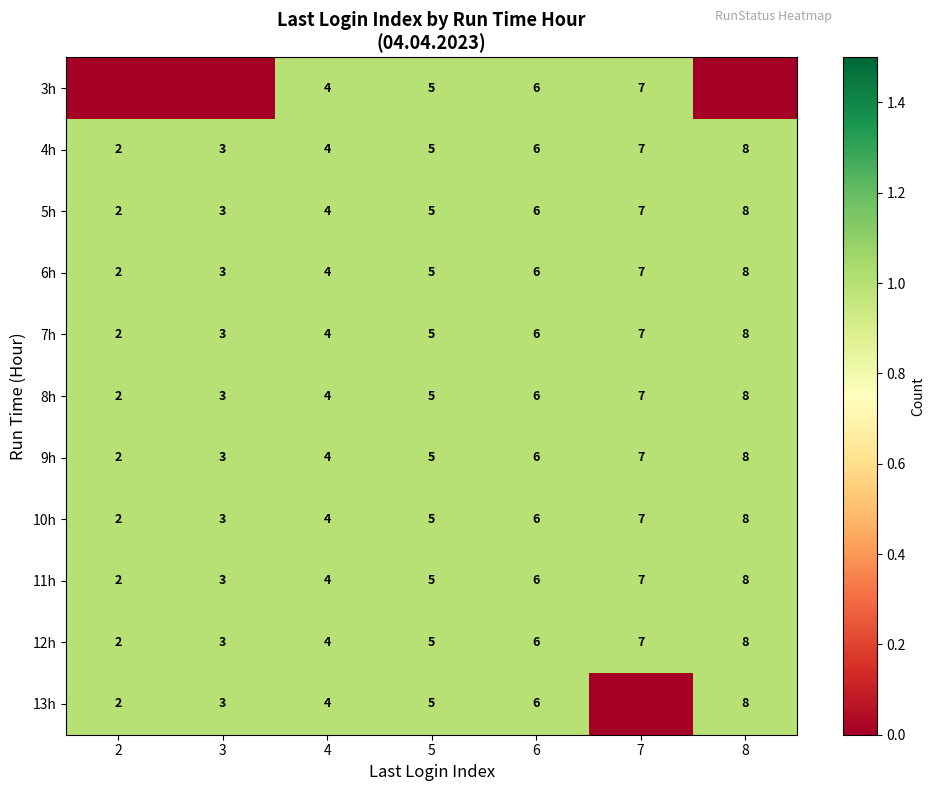

Is the value of 13h at 5 greater than the value of 10h at 7?

No